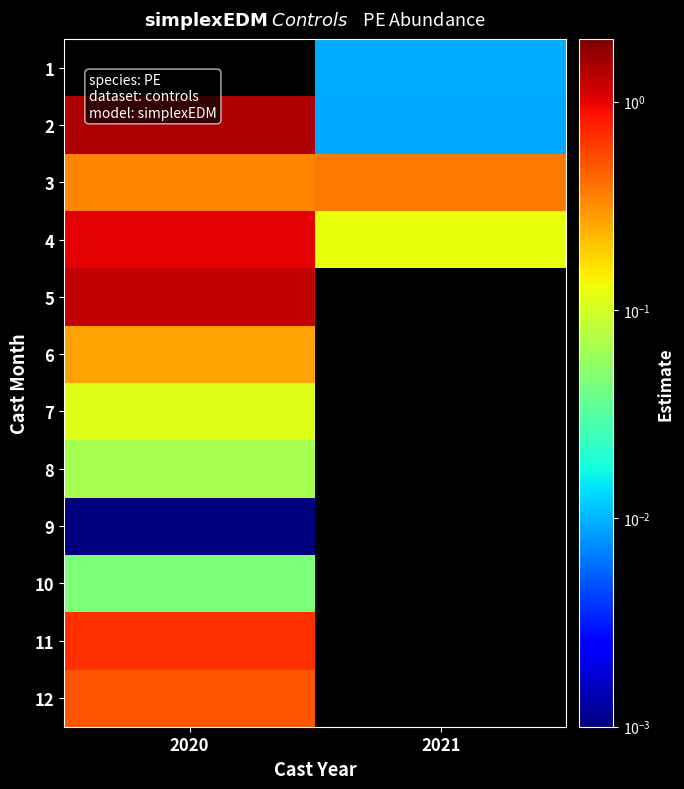

What is the spread (max minus min) of values at 2021?

0.4